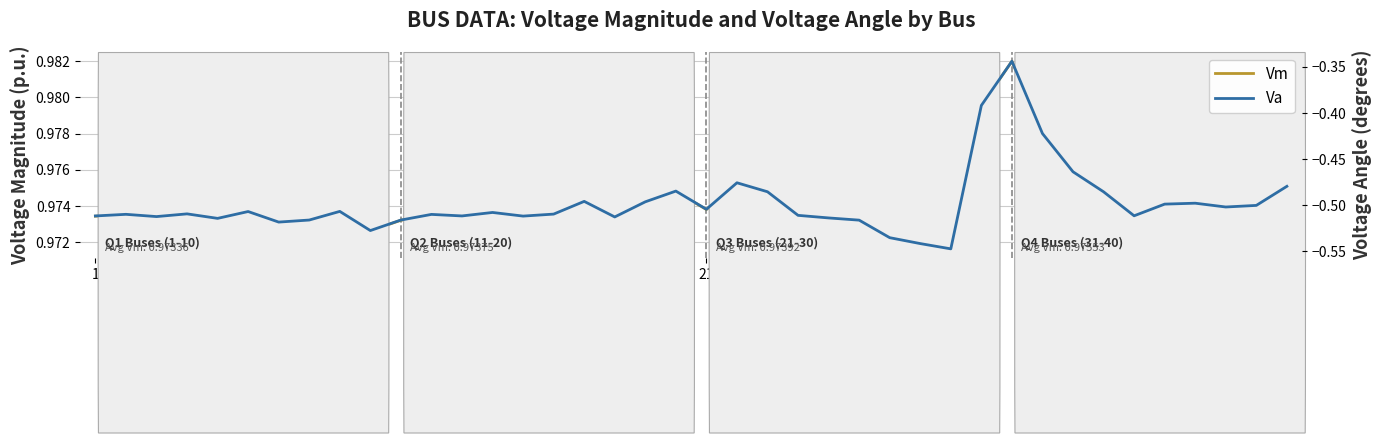

True or false: Vm has a value of 1.0 at 33.

True